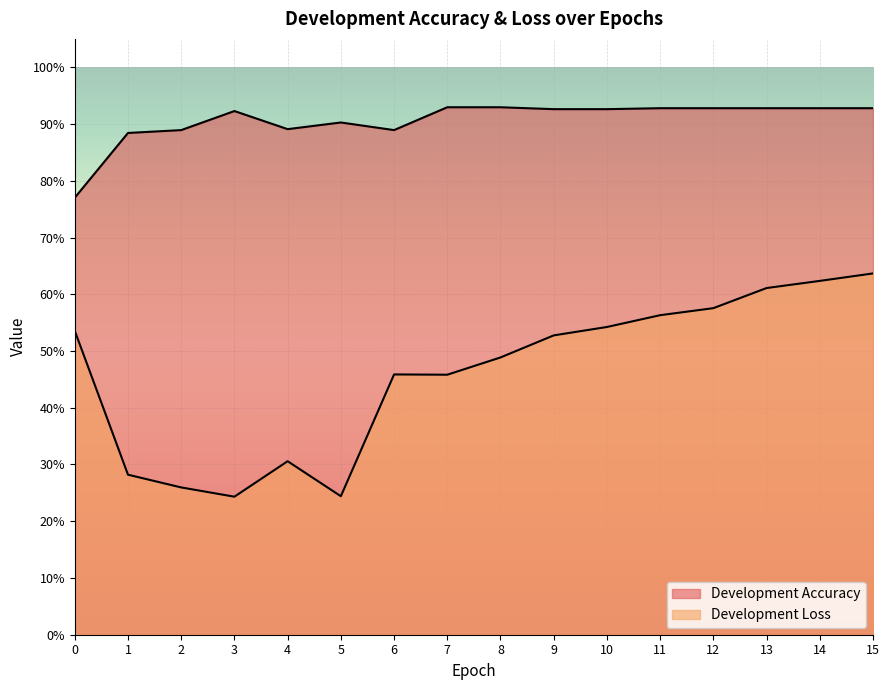

What is the value of the Development Accuracy point at the 1st from the left?

0.8